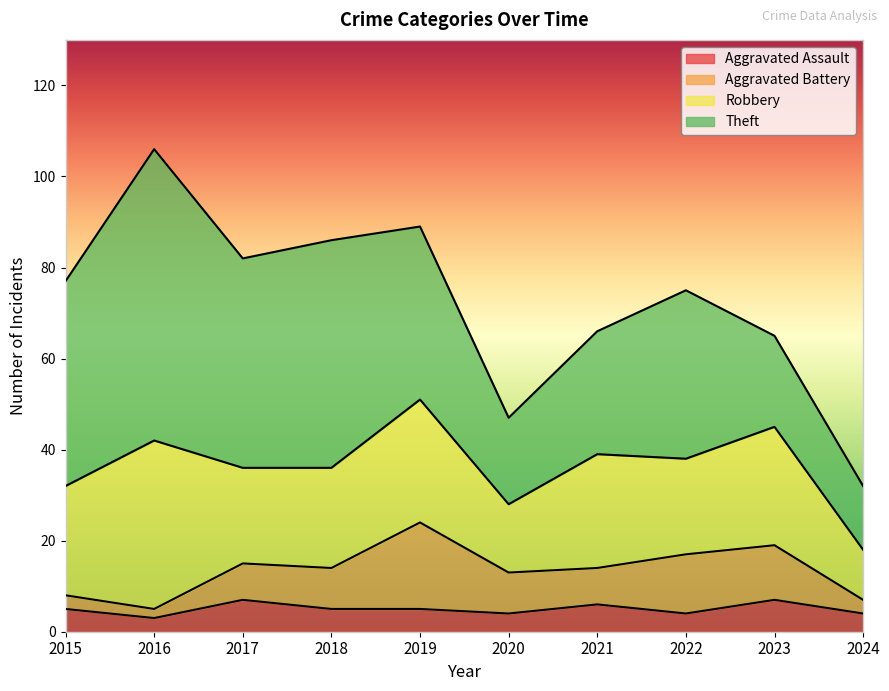

The value of Aggravated Battery at 2024 is 1. True or false?

False